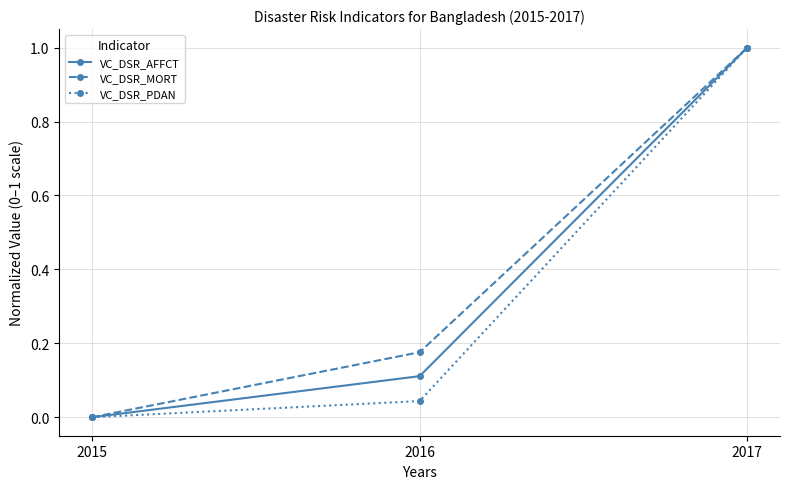

How many data points in VC_DSR_PDAN are above 0?

2